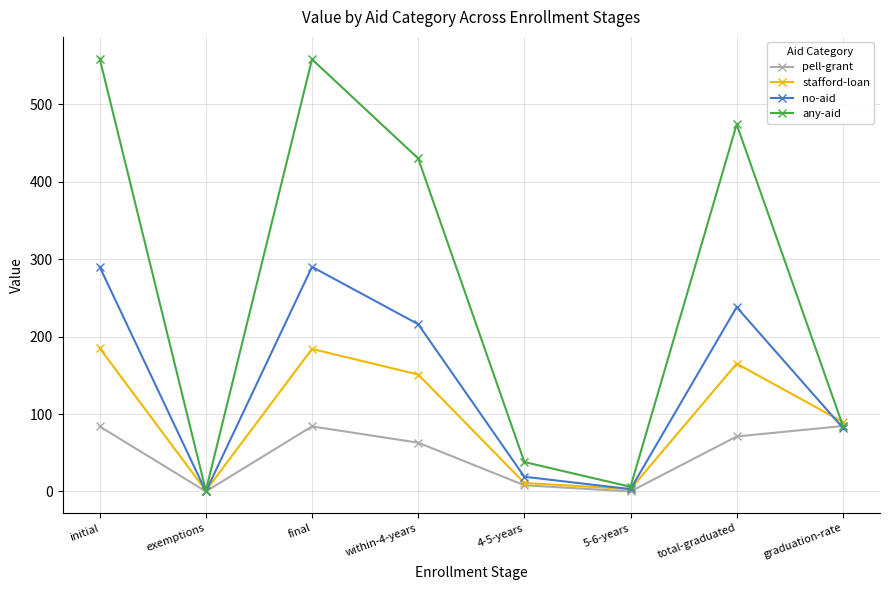

At which category does any-aid reach its first local peak?

final